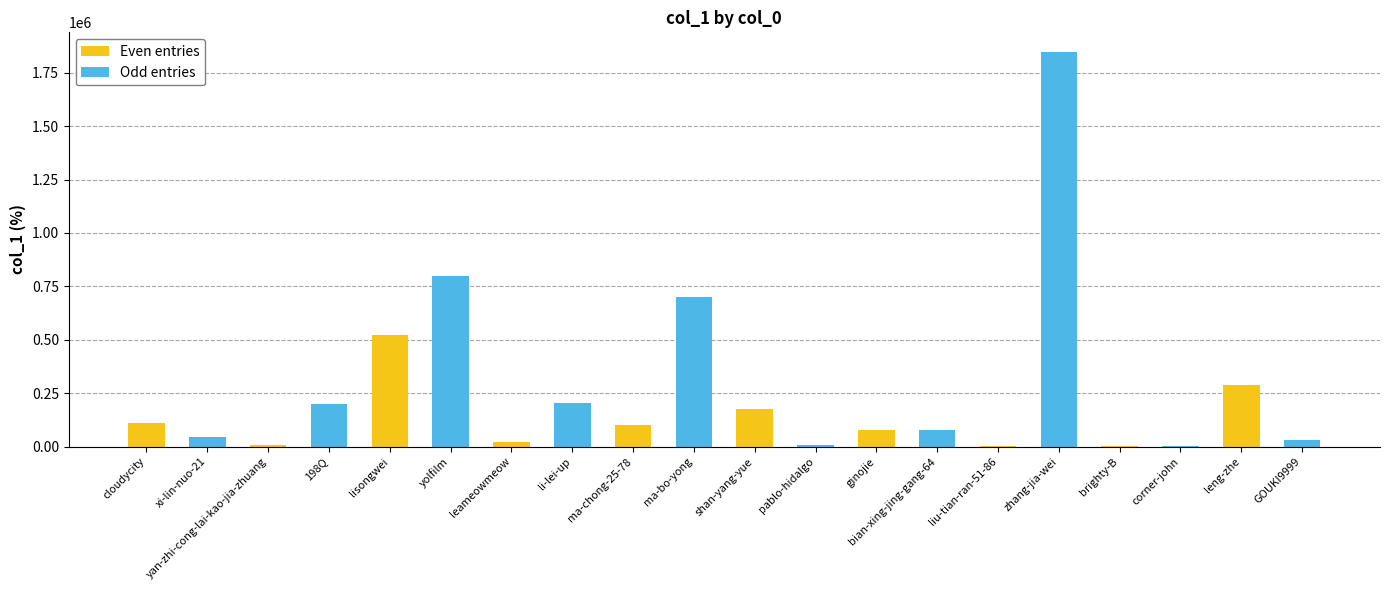

Which category has the highest value across all series?

zhang-jia-wei